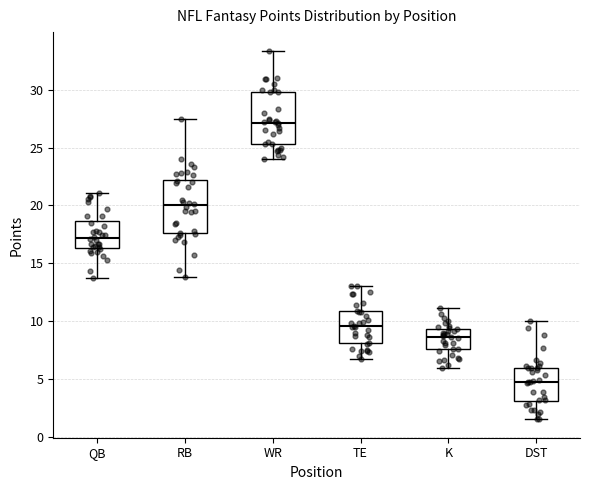

Which box's median line is the lowest?

DST